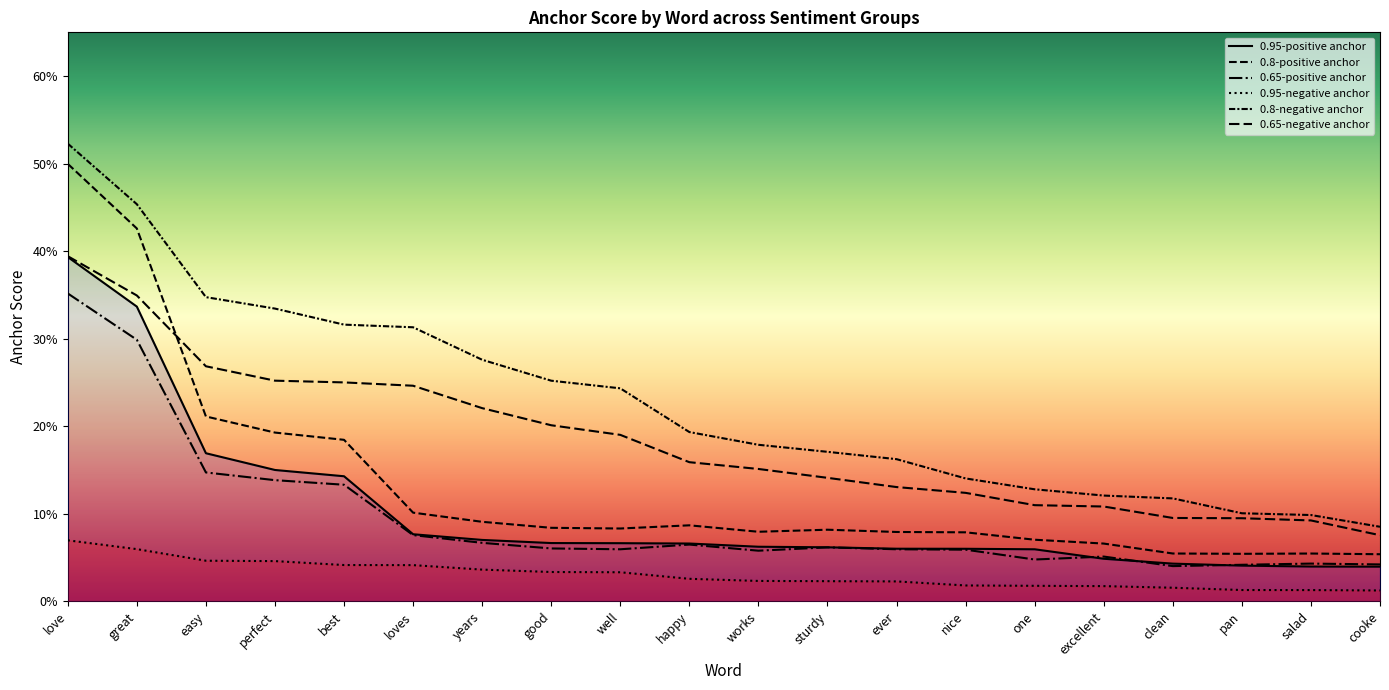

Between years and excellent, which series saw the biggest shift?

0.8-negative anchor